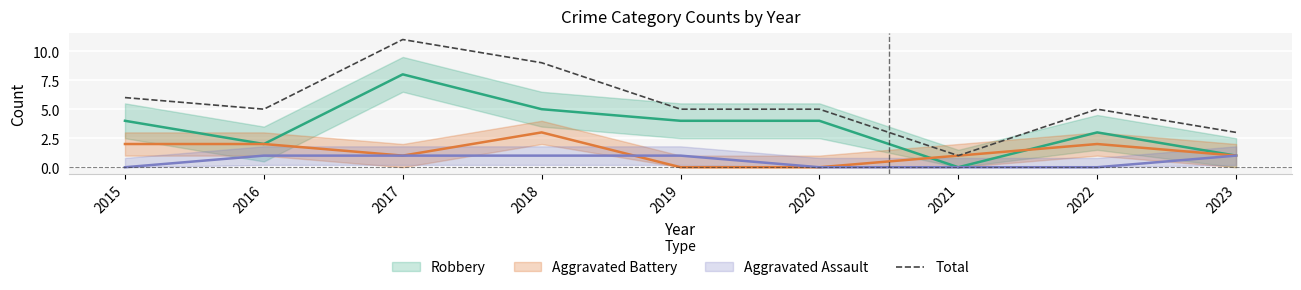

Reading left to right, transcribe all the data shown in this chart.

2015=6	2016=5	2017=11	2018=9	2019=5	2020=5	2021=1	2022=5	2023=3